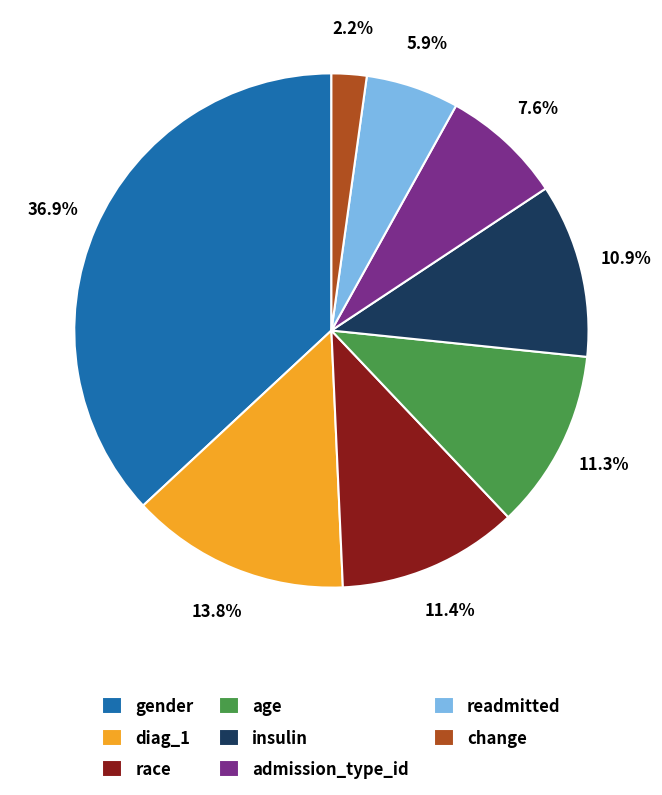

To the nearest percent, what portion does change represent?

2%